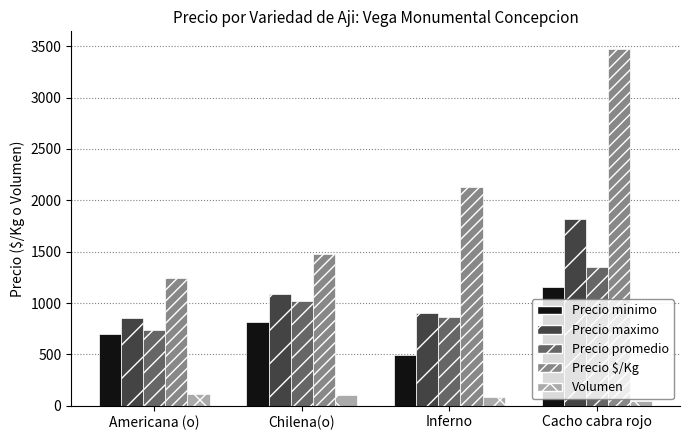

What is the sum of all Precio minimo values?

3165